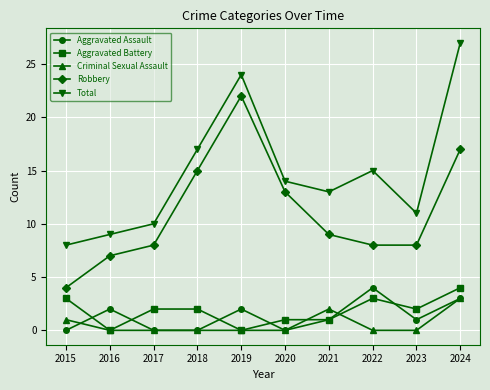

How many data points does each series have?

10